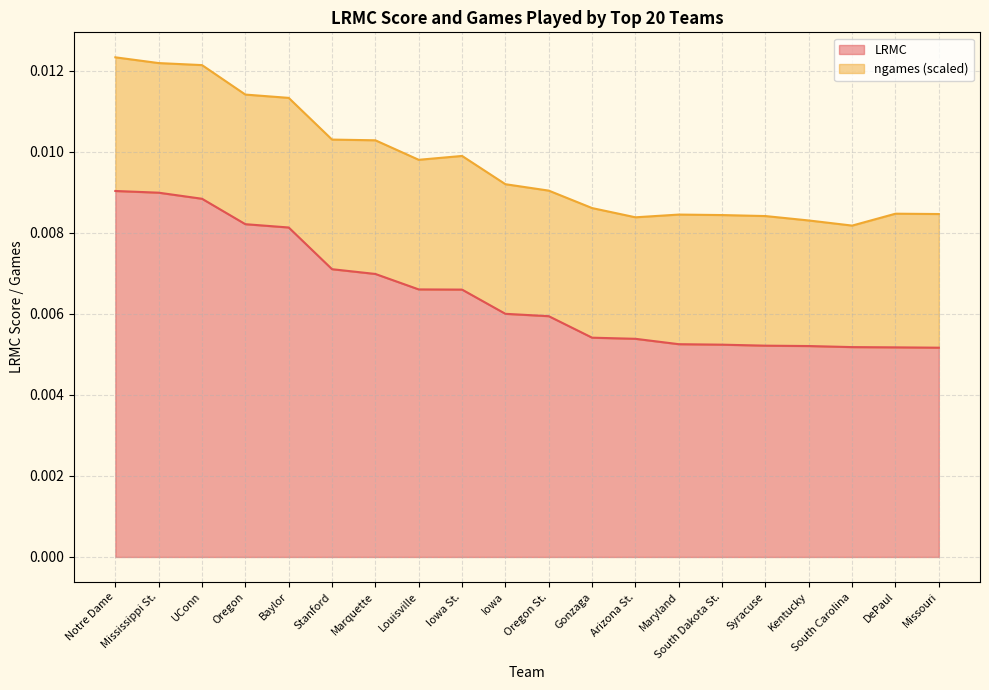

List the labels in order of value, largest first.

Notre Dame, Mississippi St., UConn, Oregon, Baylor, Stanford, Marquette, Louisville, Iowa St., Iowa, Oregon St., Gonzaga, Arizona St., Maryland, South Dakota St., Syracuse, Kentucky, South Carolina, DePaul, Missouri